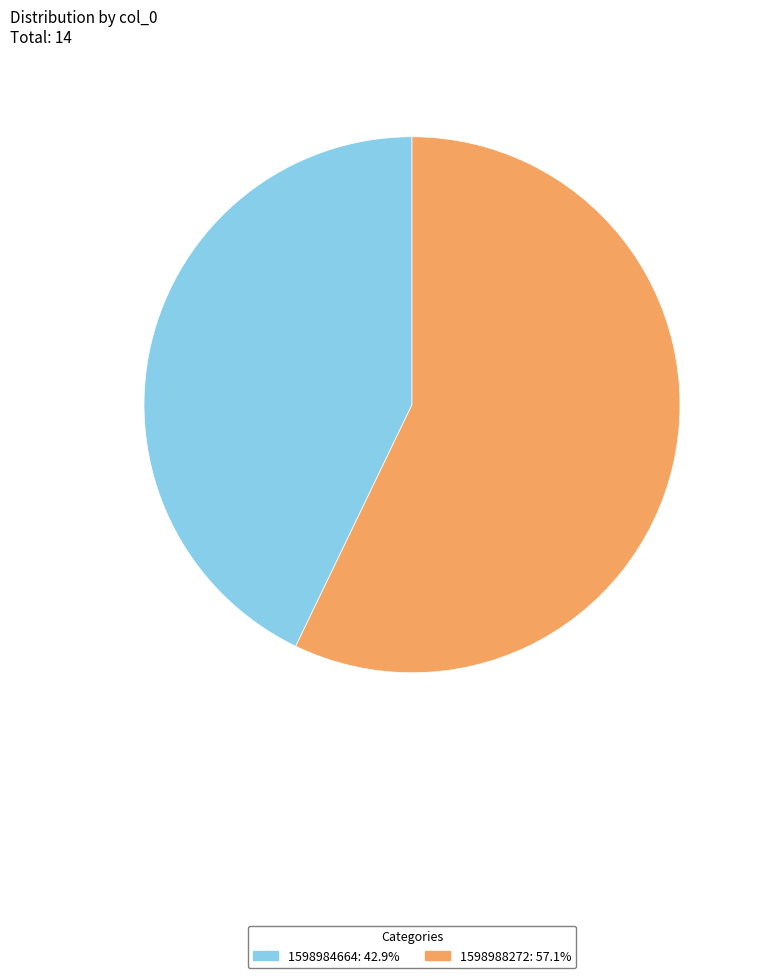

Does any single category account for the majority?

Yes